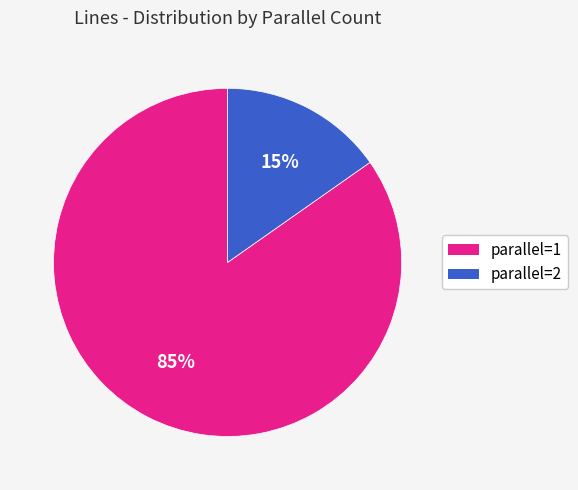

Do parallel=1 and parallel=2 together represent more than half of the pie?

Yes